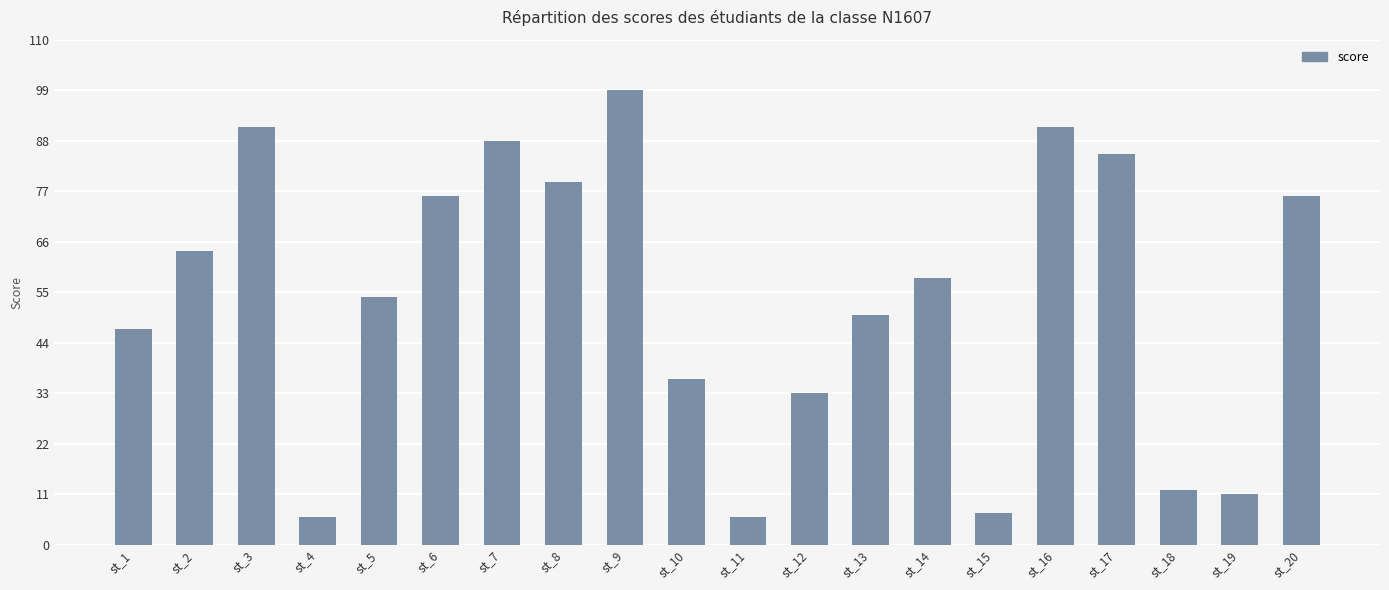

Are the bars grouped side by side (vs. stacked)?

No